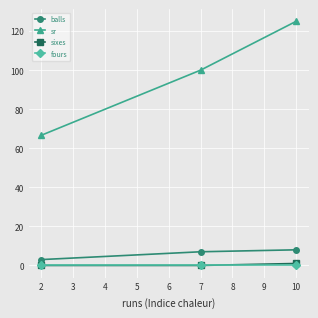

What is the difference between the highest and lowest values at 2?

66.7